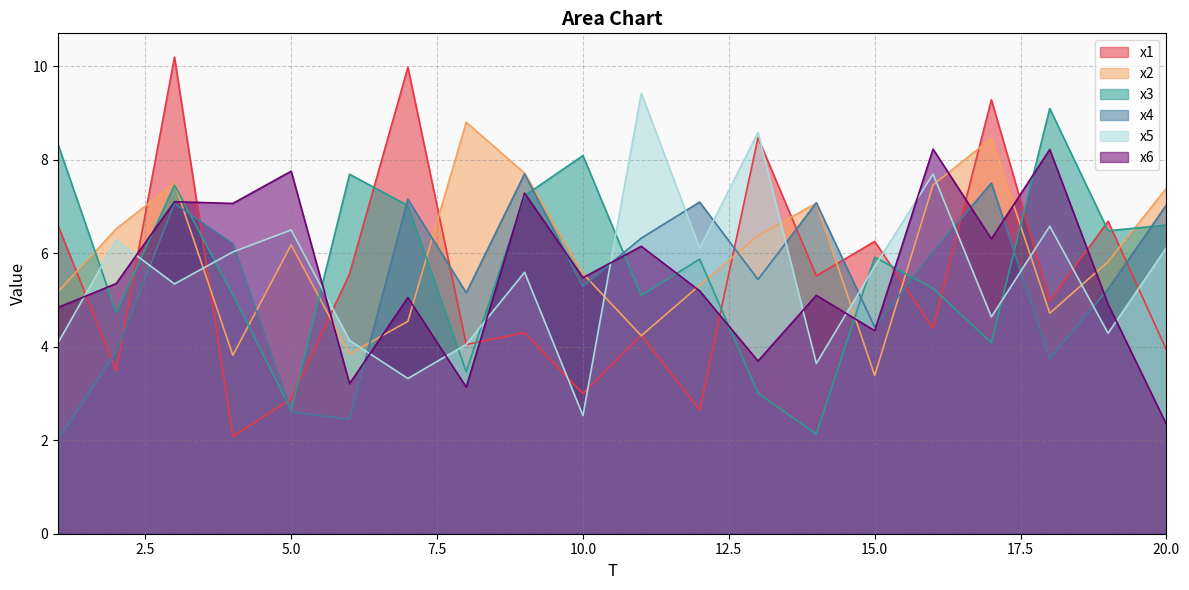

Which series has the largest range (max minus min)?

x1